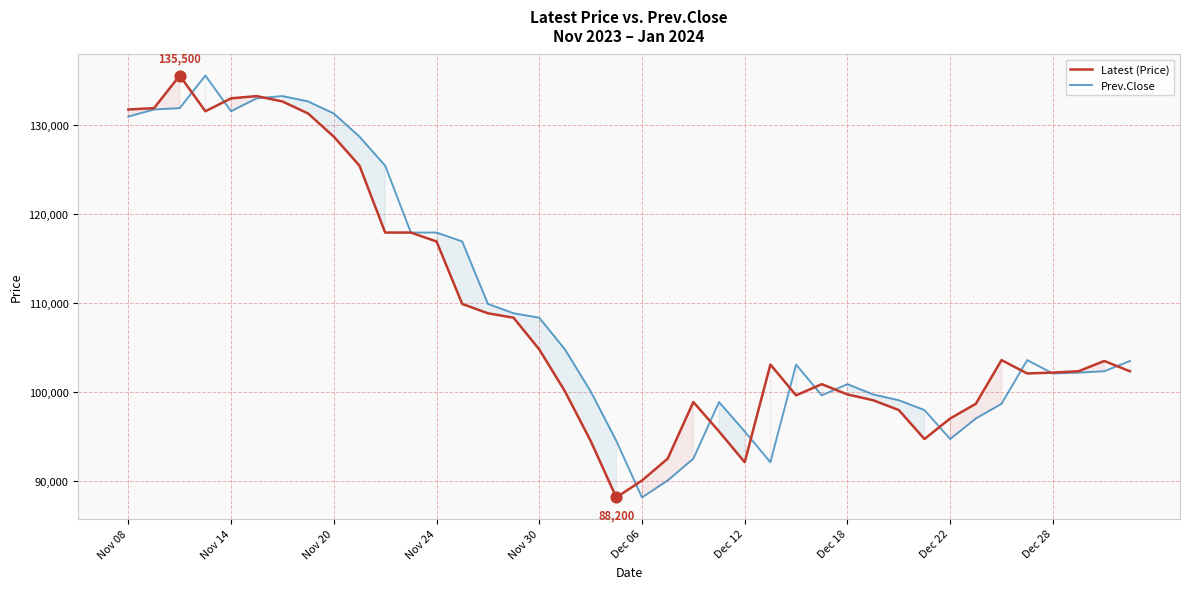

What are all the series names shown in the legend?

Latest (Price), Prev.Close